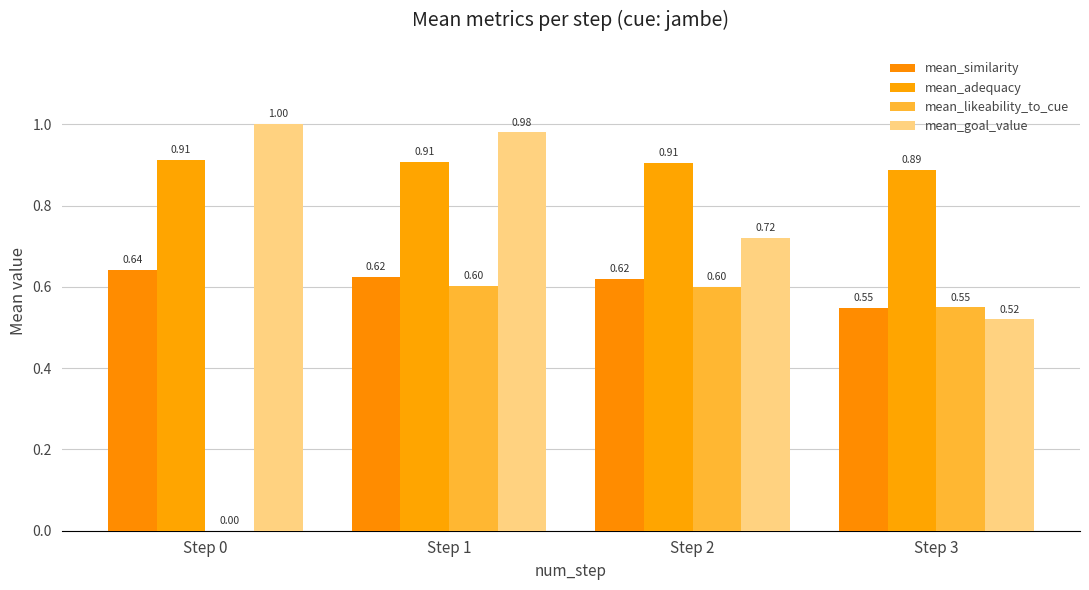

What is the total value across all series at Step 1?

3.1